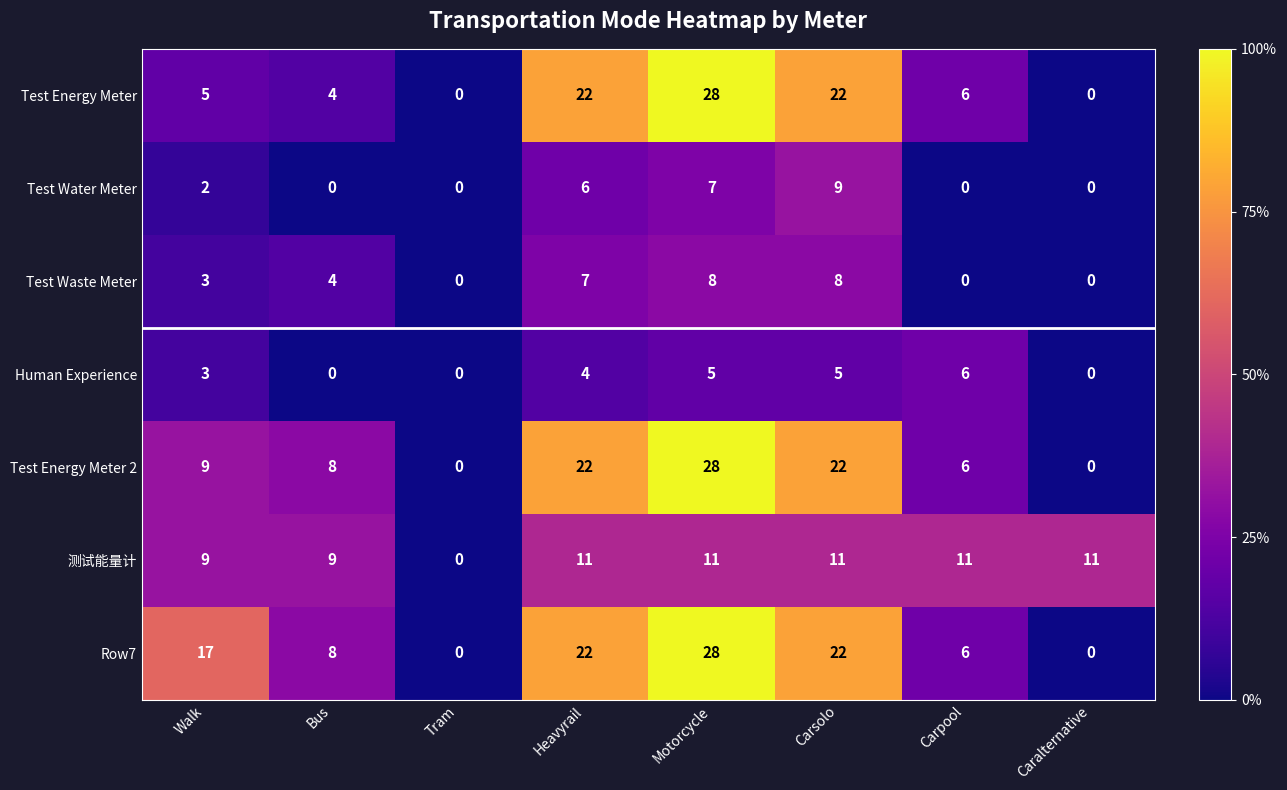

What is the maximum value shown in the chart?

28